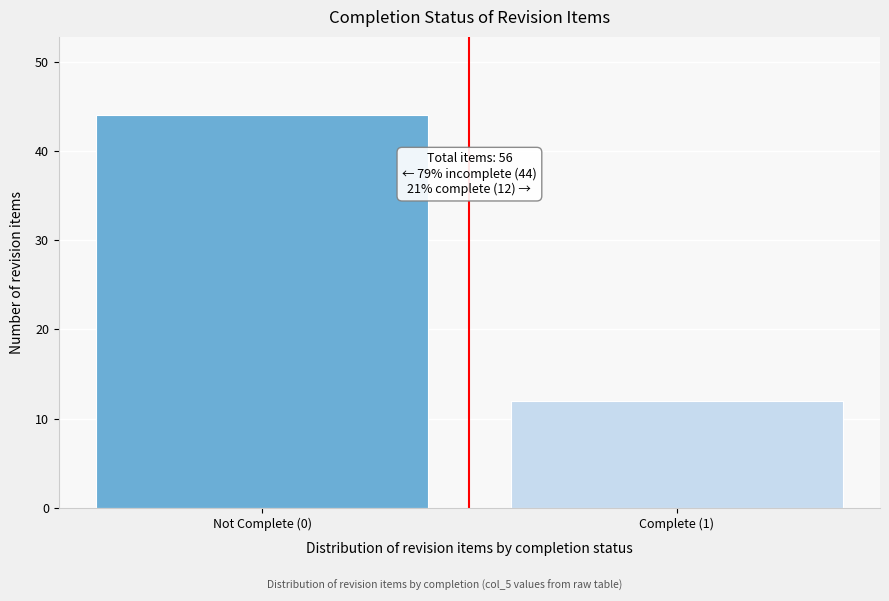

Reading left to right, transcribe all the data shown in this chart.

Not Complete (0)=44	Complete (1)=12